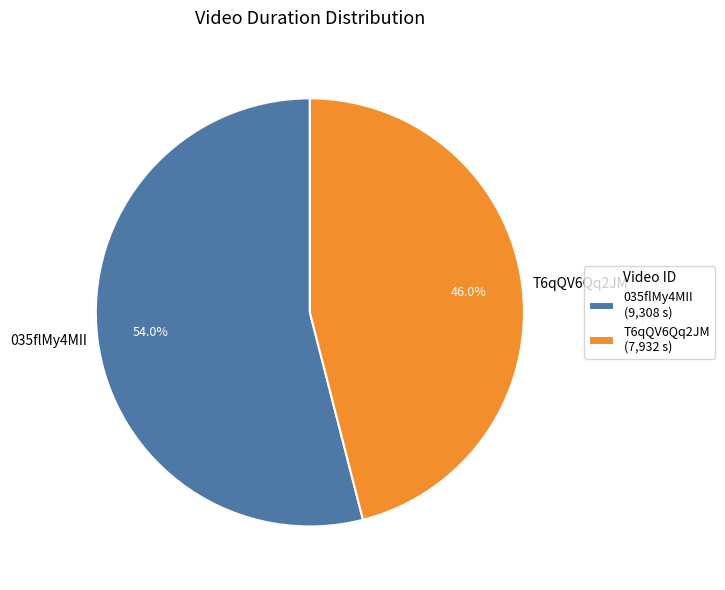

Rank the categories by value from highest to lowest.

035flMy4MII, T6qQV6Qq2JM